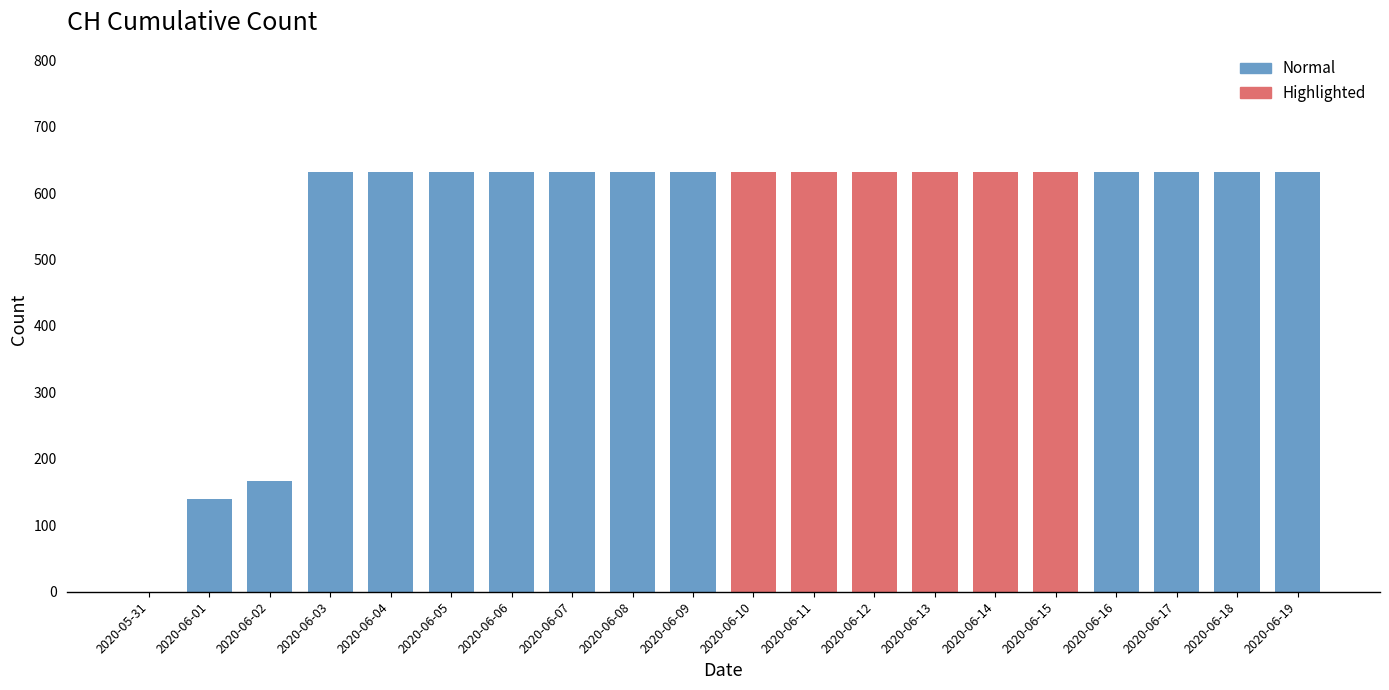

Reading right to left, what are all the values shown in this chart?

2020-06-19=631	2020-06-18=631	2020-06-17=631	2020-06-16=631	2020-06-15=631	2020-06-14=631	2020-06-13=631	2020-06-12=631	2020-06-11=631	2020-06-10=631	2020-06-09=631	2020-06-08=631	2020-06-07=631	2020-06-06=631	2020-06-05=631	2020-06-04=631	2020-06-03=631	2020-06-02=167	2020-06-01=139	2020-05-31=0